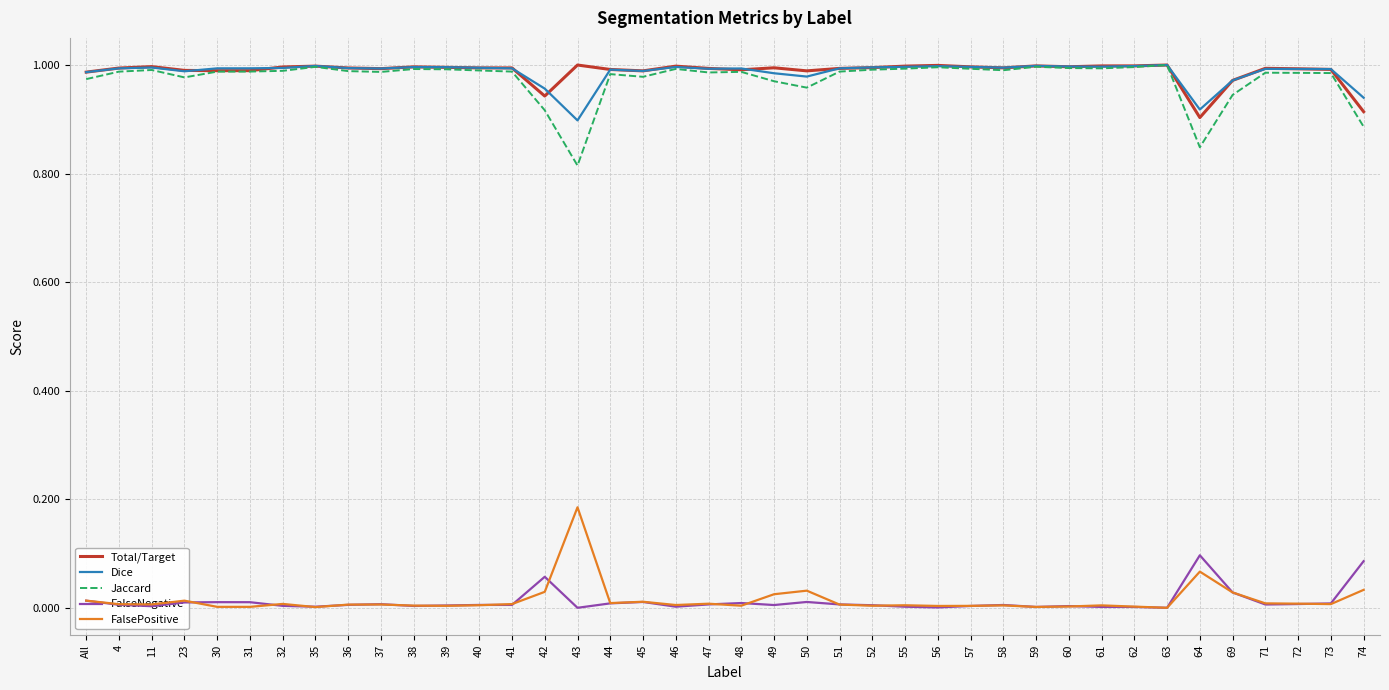

What position from the right is 31?

35